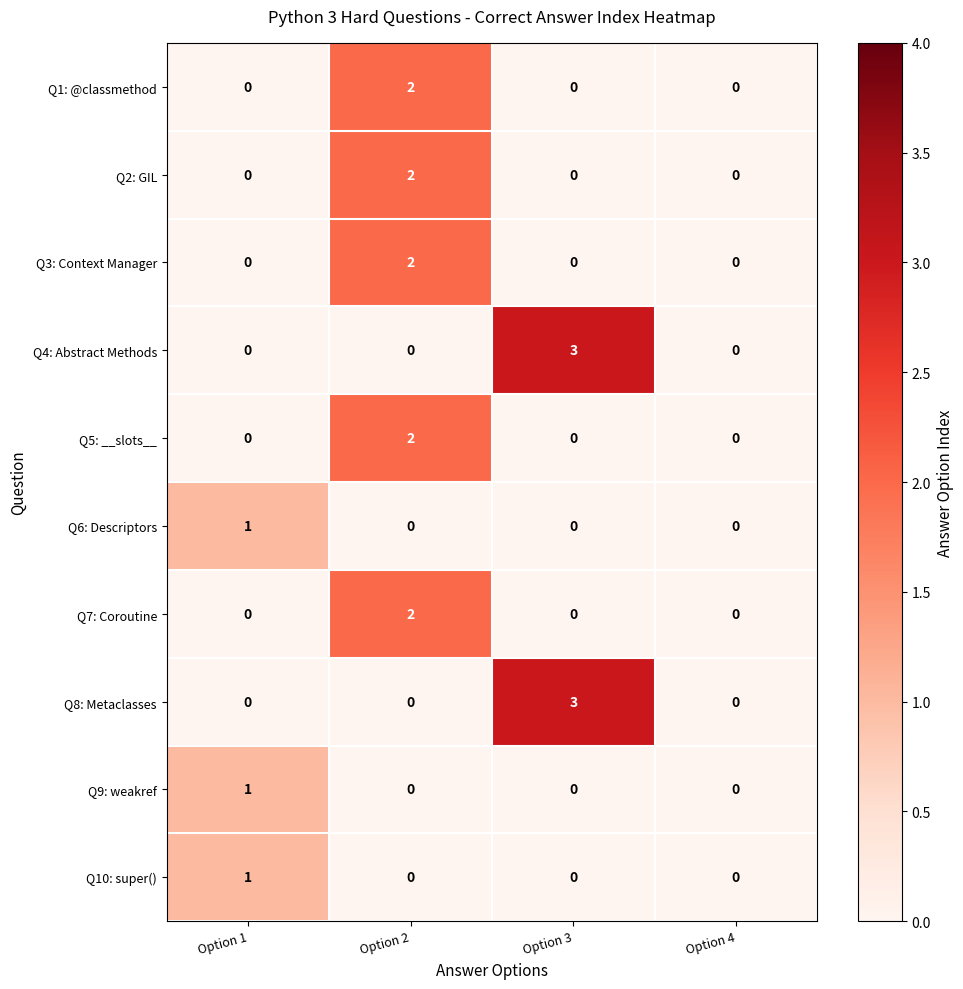

At which label does Q6: Descriptors reach its peak?

Option 1